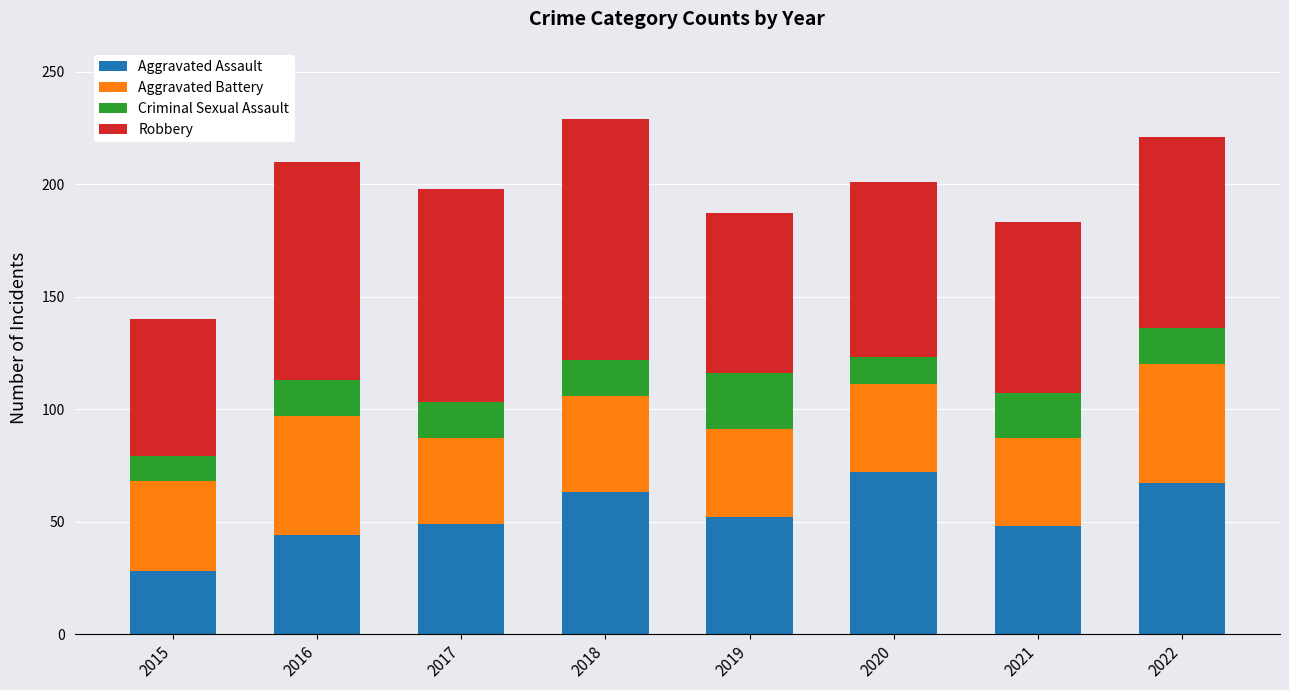

Is it true that Aggravated Assault equals 43 at 2015?

False